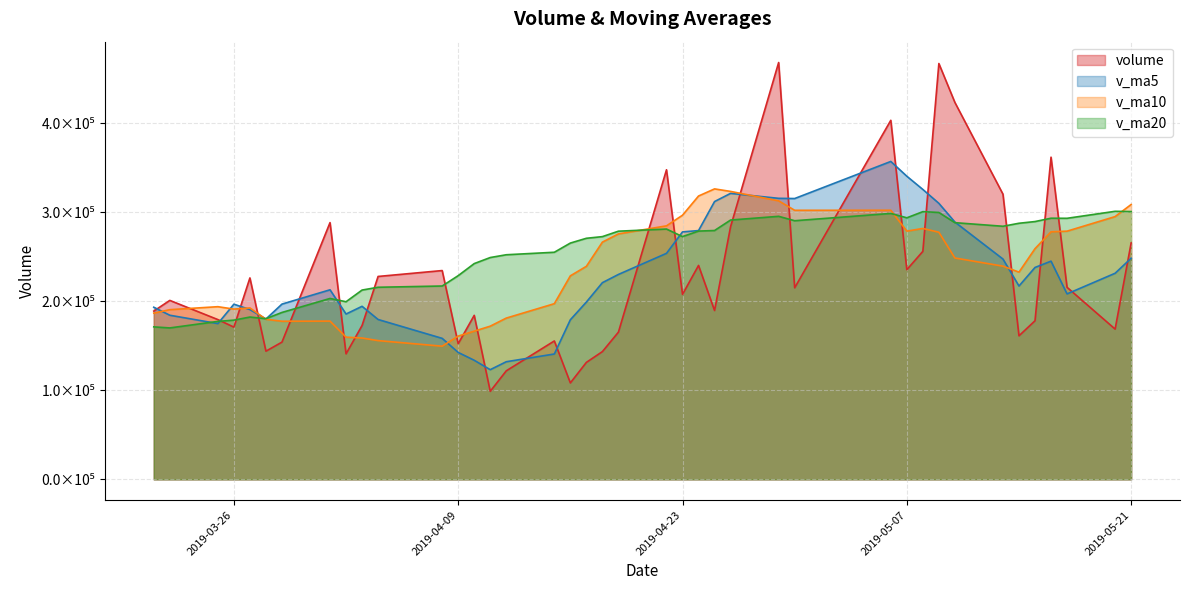

What is the label of the 26th point from the right?

2019-04-11